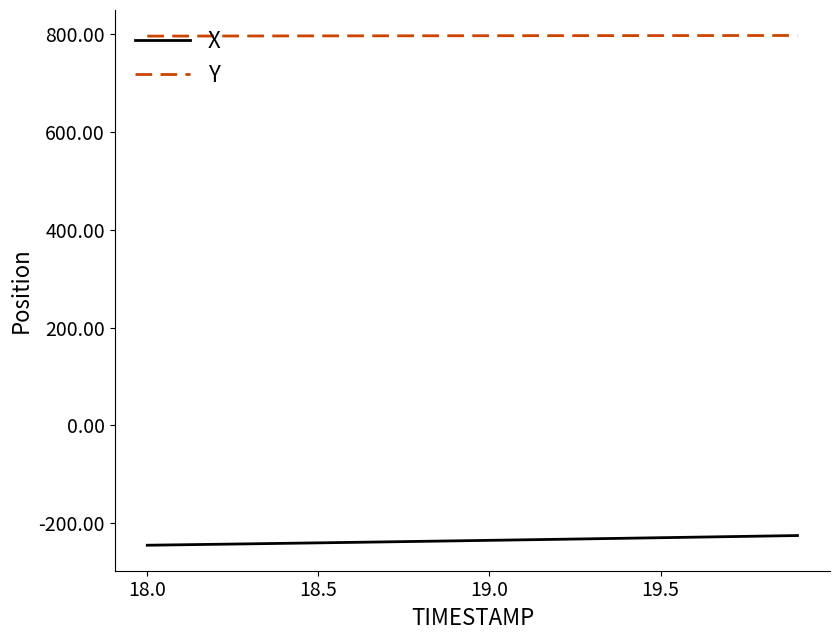

What is the sum of all X values?

-4700.1